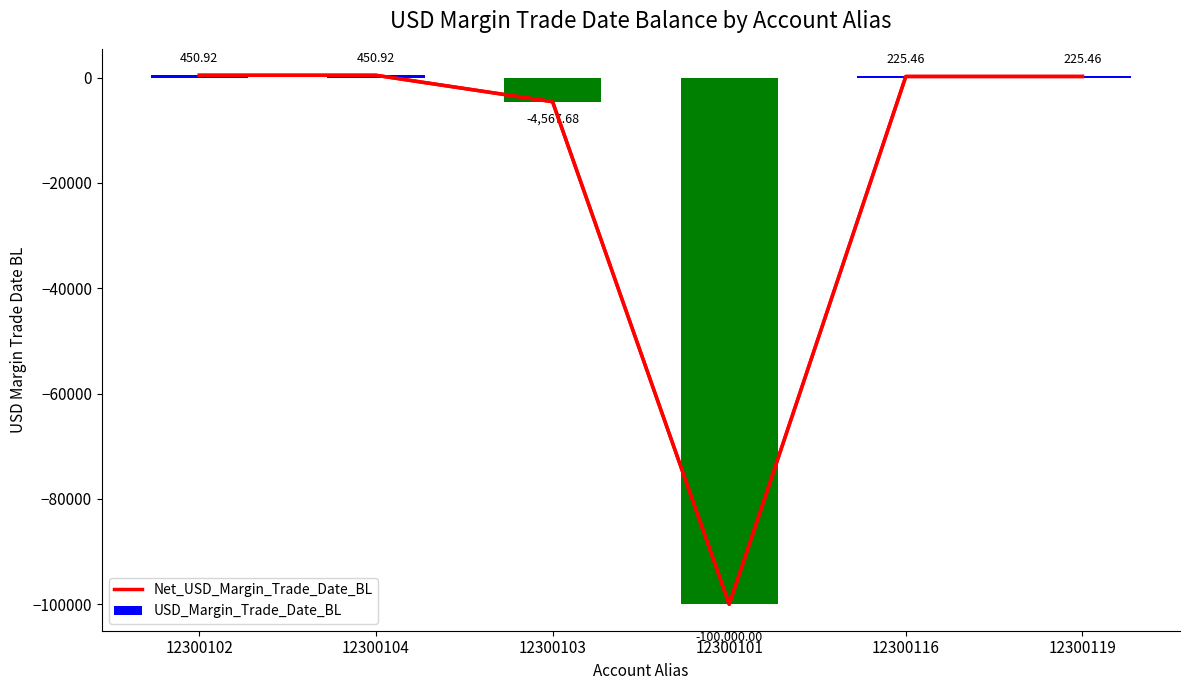

Between 12300102 and 12300103, which series saw the biggest shift?

Net_USD_Margin_Trade_Date_BL